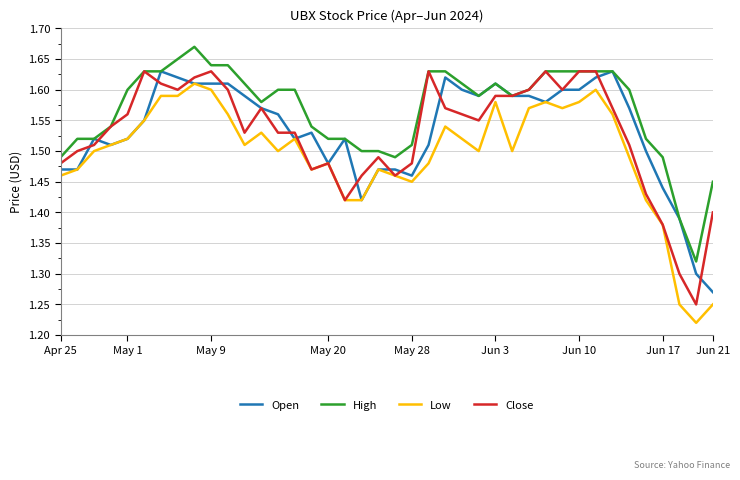

Which series has the largest total across all categories?

High